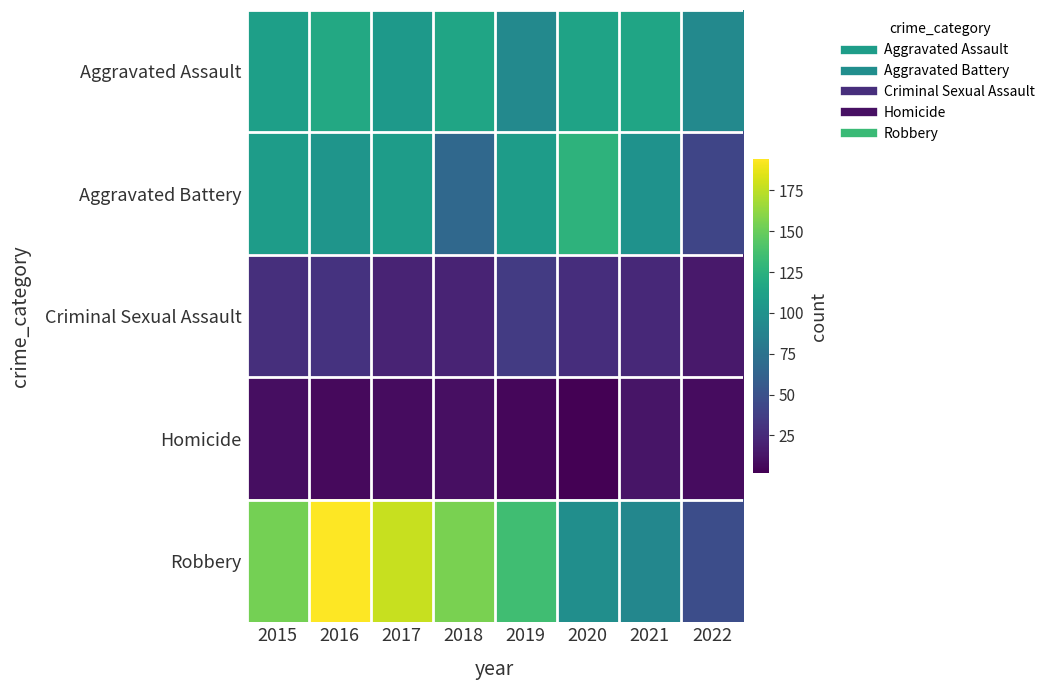

Count the number of categories in the chart.

8